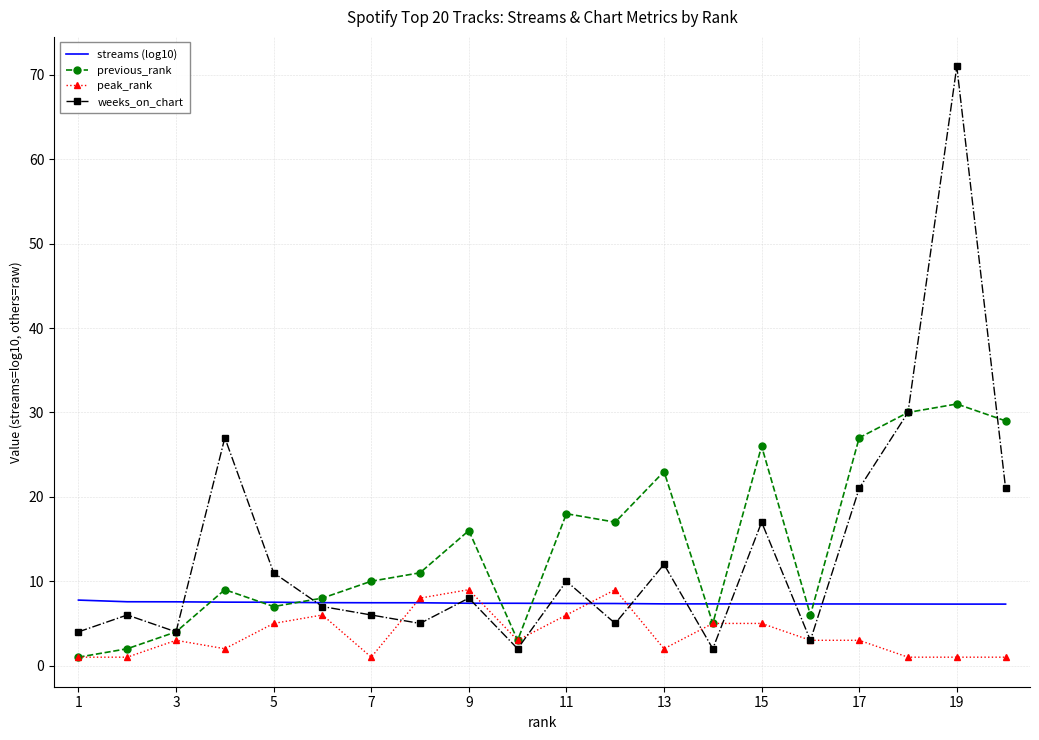

Which series has the widest spread of values?

weeks_on_chart